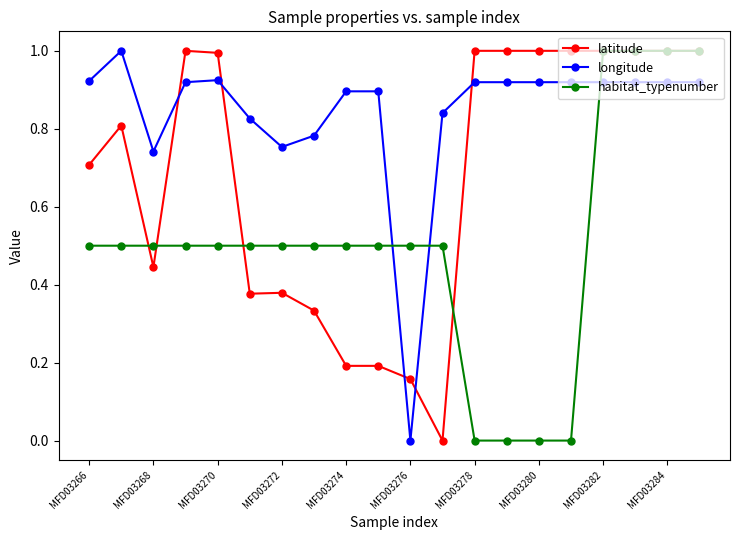

Does the chart display data point markers on the line(s)?

Yes